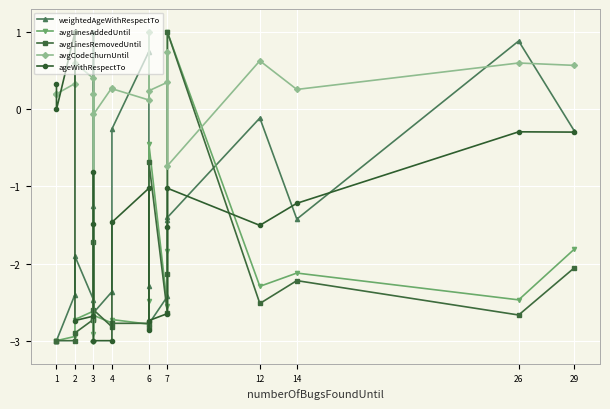

At which label does ageWithRespectTo first exceed -1?

1